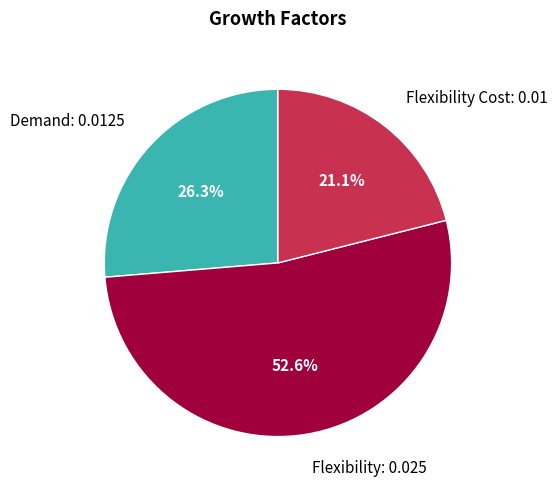

Is there any slice that represents more than half of the pie?

Yes